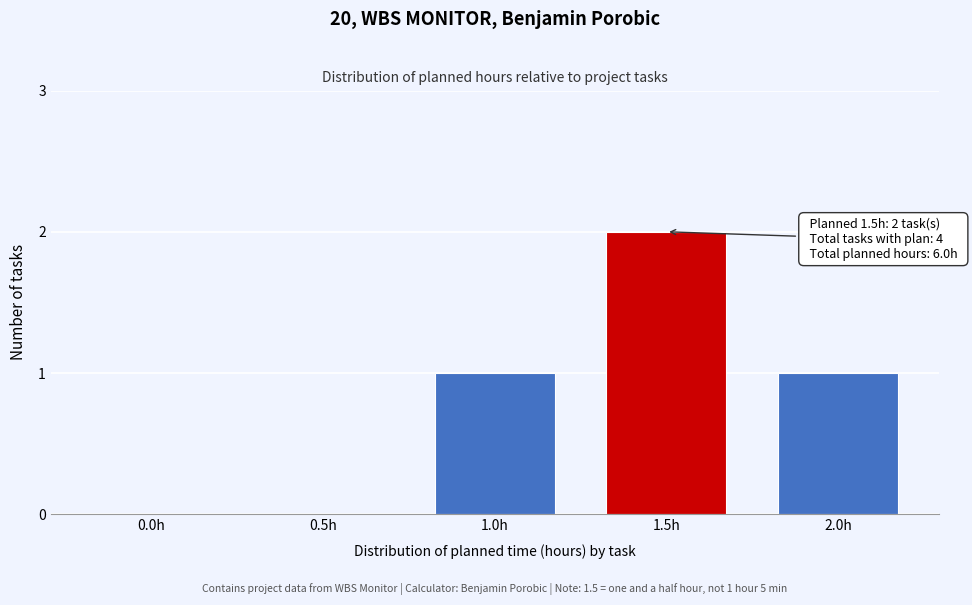

Reading left to right, list all the values displayed in this chart.

0.0h=0	0.5h=0	1.0h=1	1.5h=2	2.0h=1